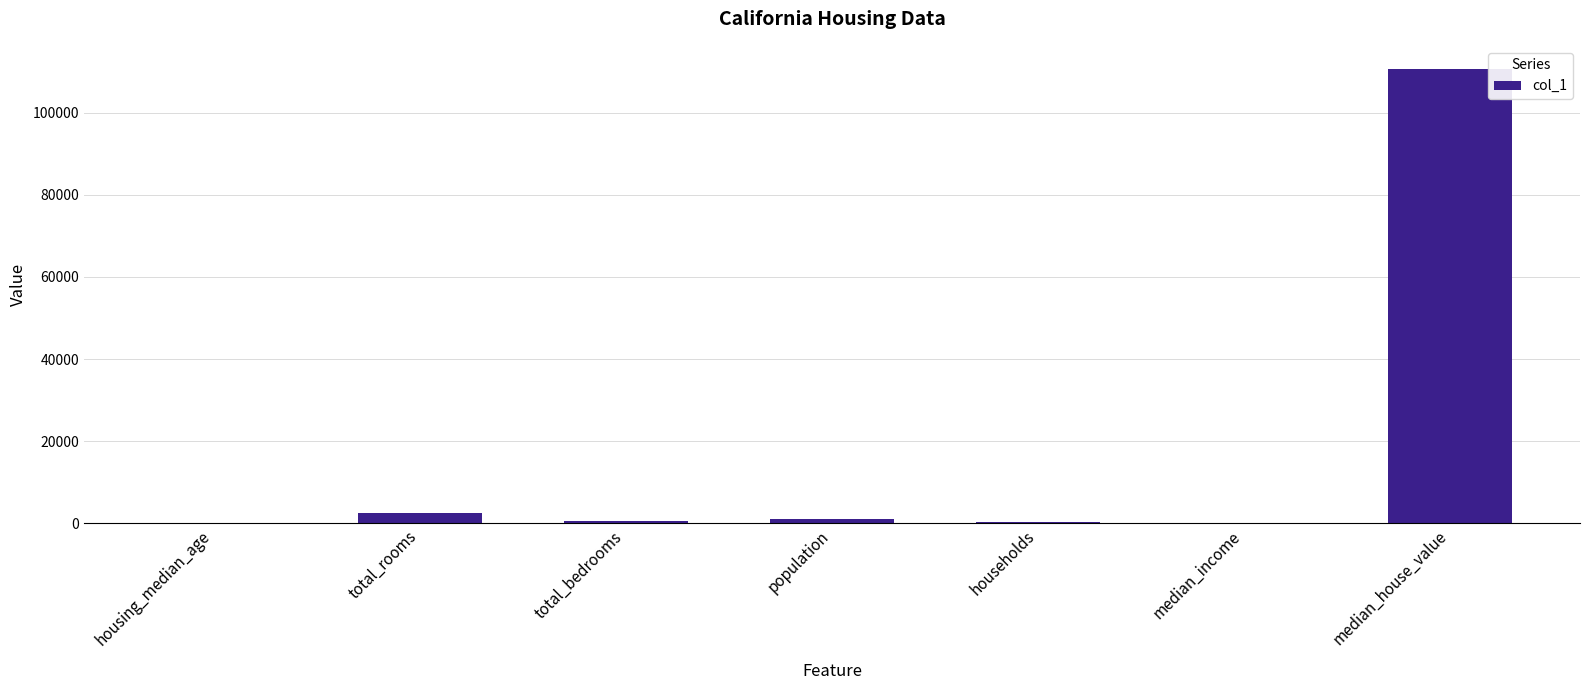

What is the maximum value shown in the chart?

110700.0